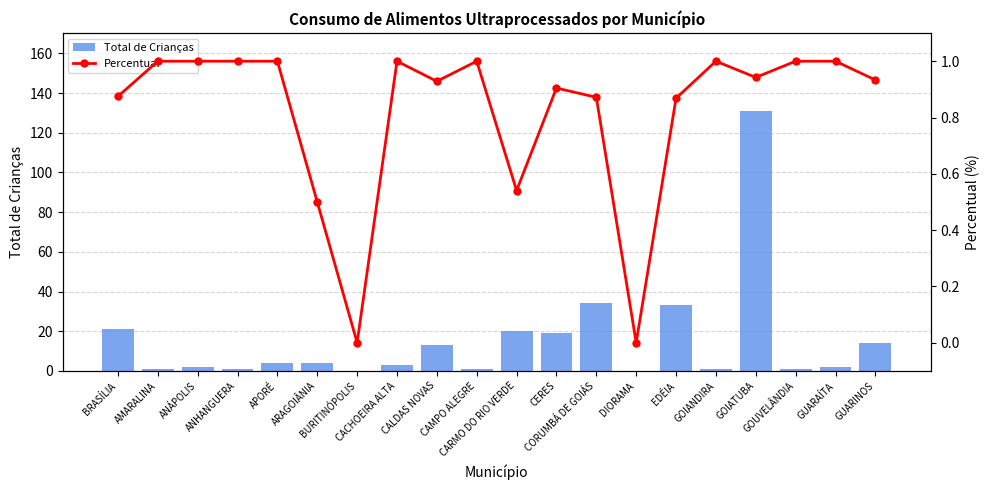

Is the value of Total de Crianças at GOUVELÂNDIA greater than the value of Percentual at BRASÍLIA?

Yes